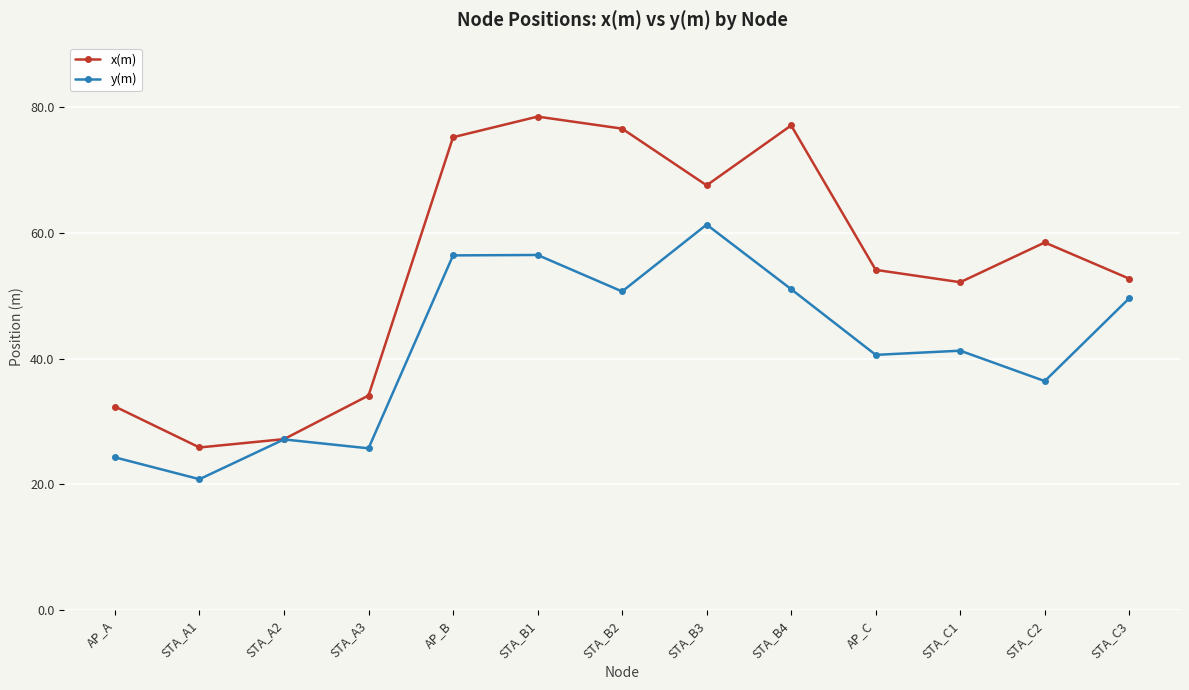

At which category does y(m) reach its first local peak?

STA_A2